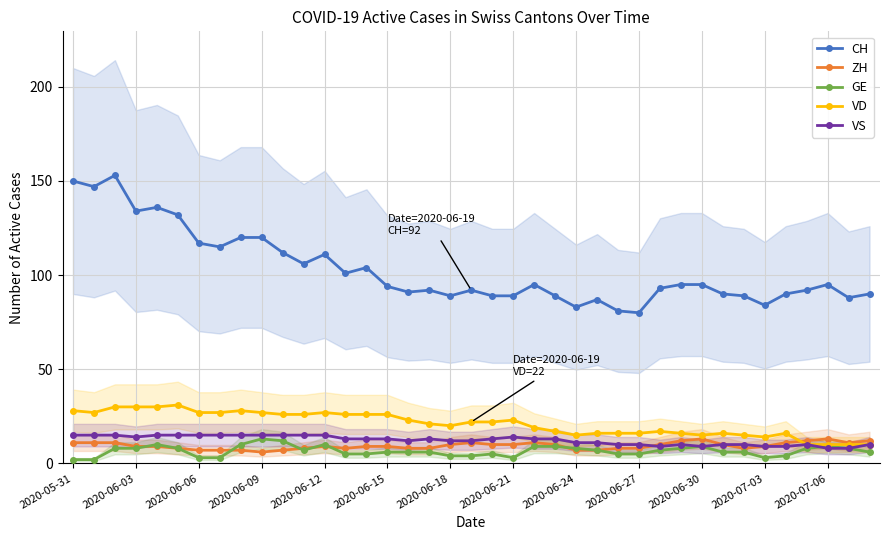

Is this an area chart (filled region under the line)?

No